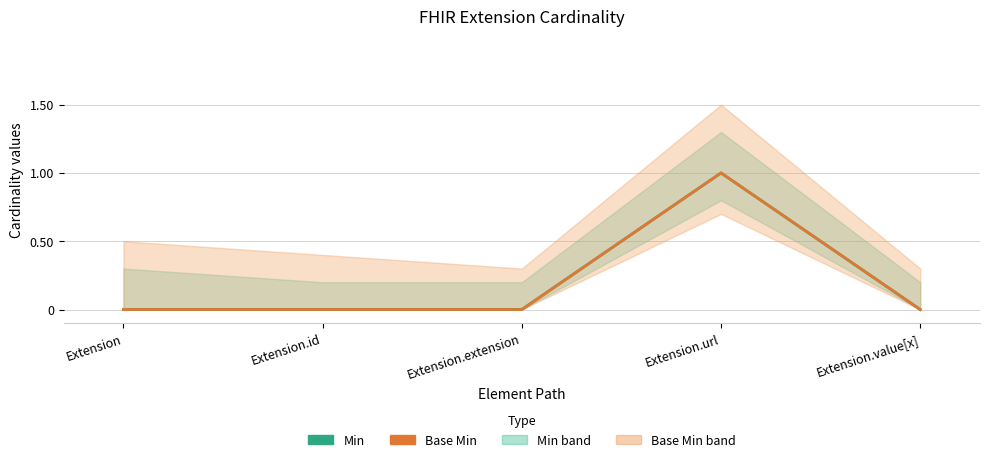

Is the value of Base Min at Extension.value[x] greater than the value of Min at Extension?

No